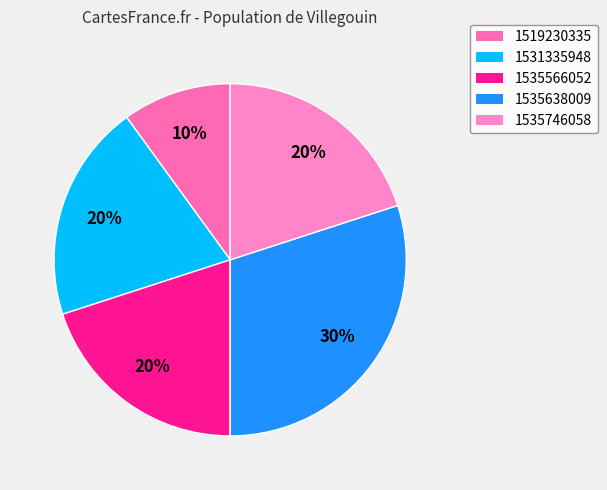

How many slices are in this pie chart?

5